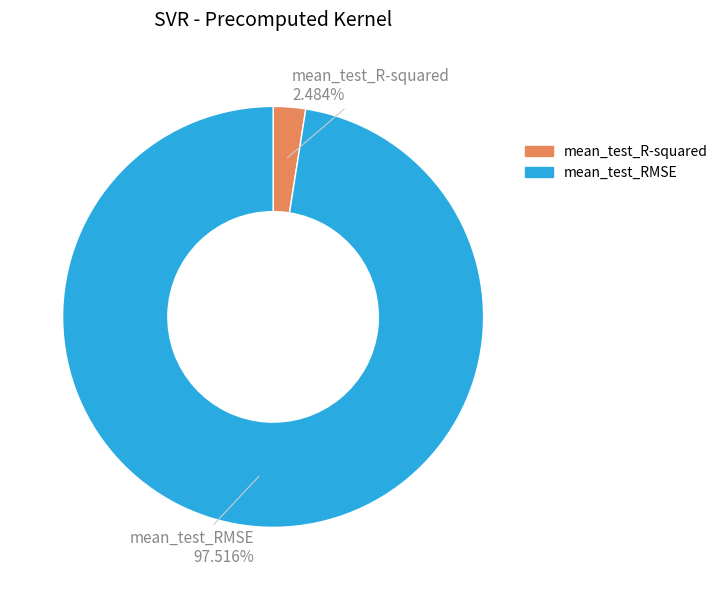

Which has a higher value, mean_test_RMSE or mean_test_R-squared?

mean_test_RMSE